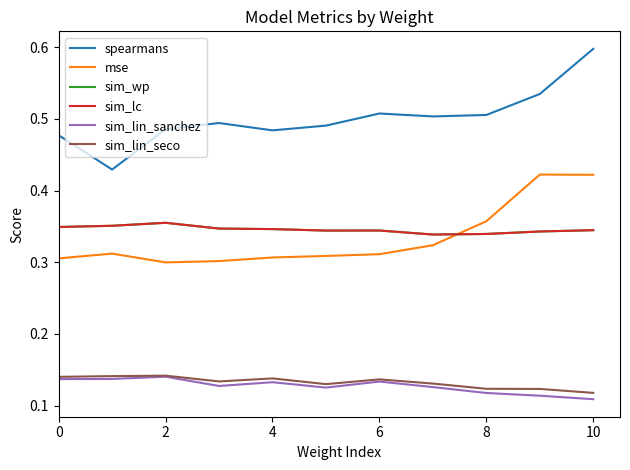

What is the value of the sim_lin_seco point at the 3rd from the left?

0.1